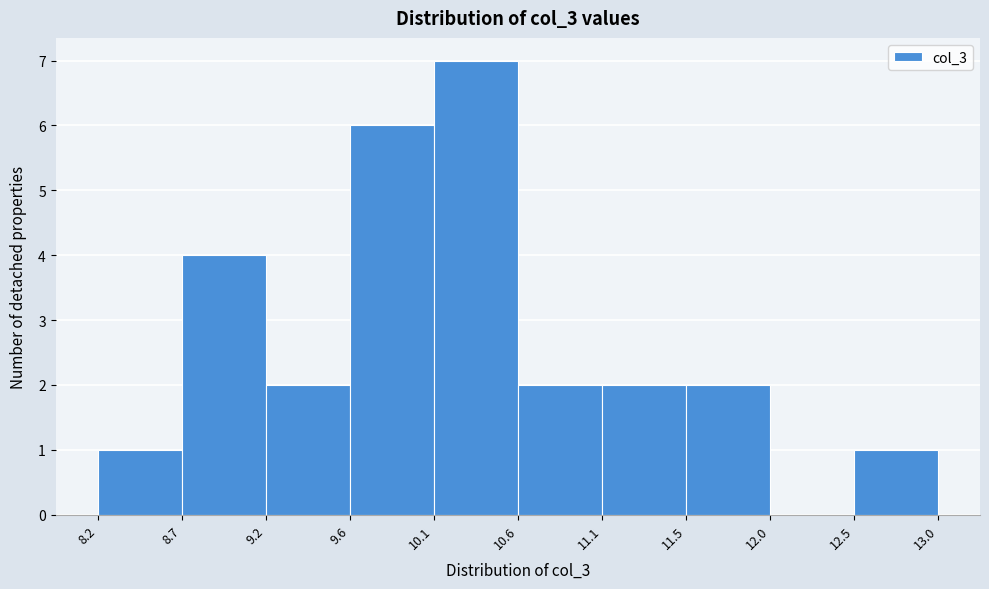

Over which range of the x-axis is the bar tallest?

10.1 to 10.6